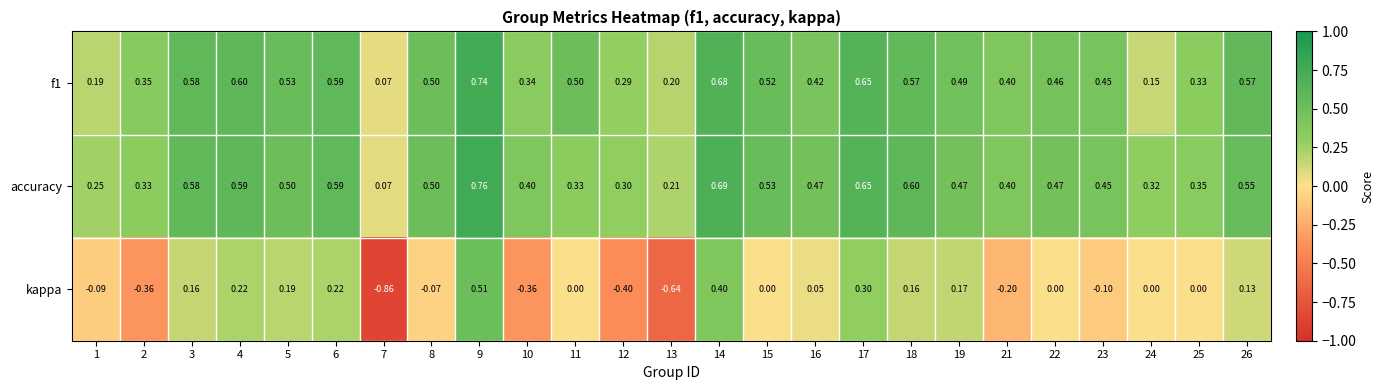

What is the total value across all series at 18?

1.3